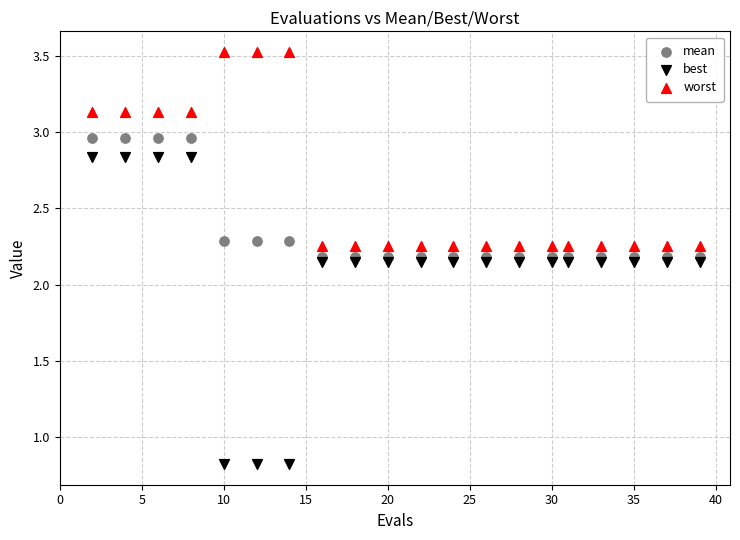

Which series contains the lowest Y value?

best